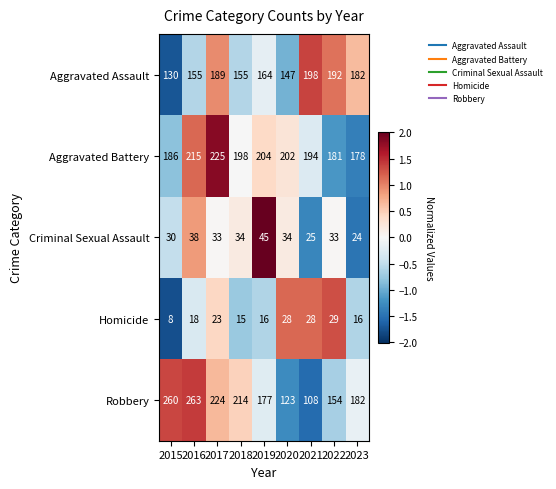

At 2019, list the series in order from smallest to largest.

Homicide, Criminal Sexual Assault, Aggravated Assault, Robbery, Aggravated Battery